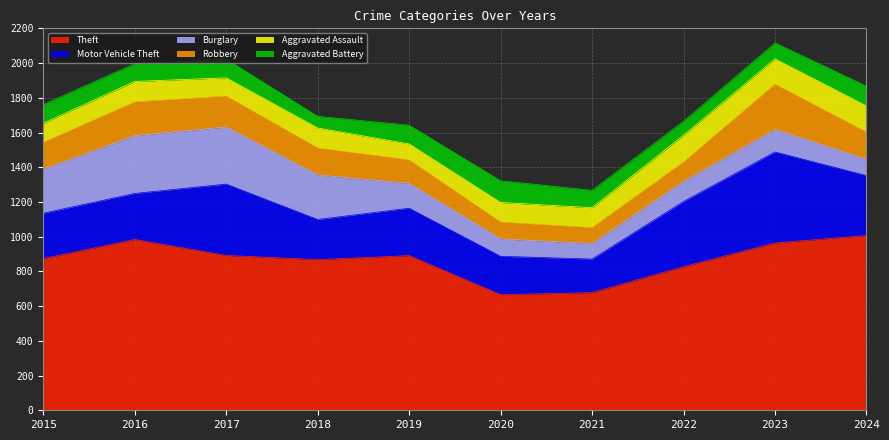

What is the difference between the maximum and minimum values in the Robbery series?

169